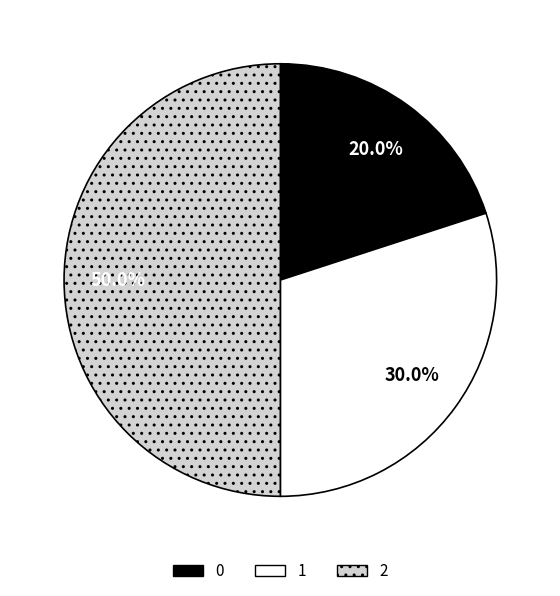

How many segments does this pie chart have?

3